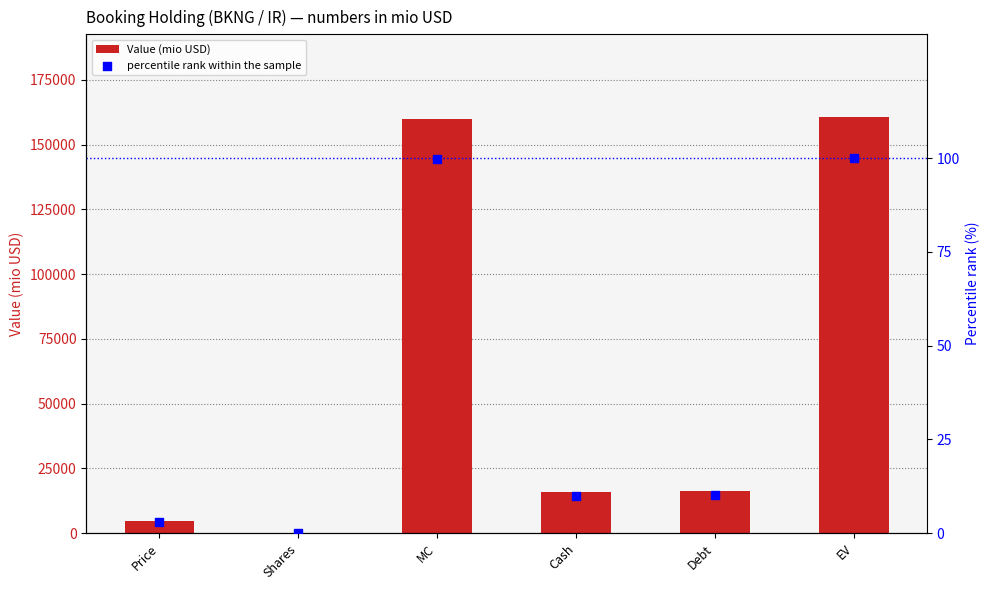

At how many categories does at least one series exceed 119736?

2